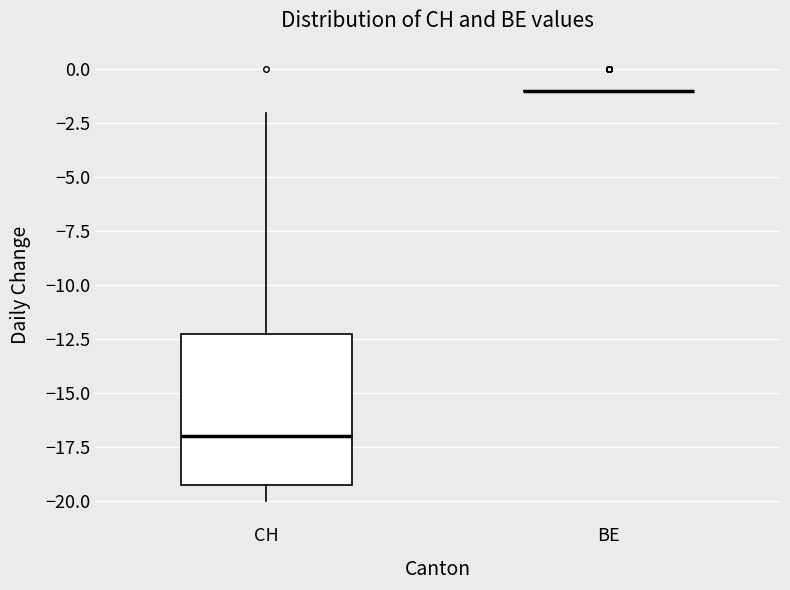

Reading left to right, read every box against the y-axis: the position of its median line, the range the box covers, and the ends of its whiskers. The values are not printed on the chart, so give them approximately, as read against the axis.

CH: median -17, box -19 to -12, whiskers -20 to -2
BE: box collapsed to a line at -1, whiskers -1 to -1